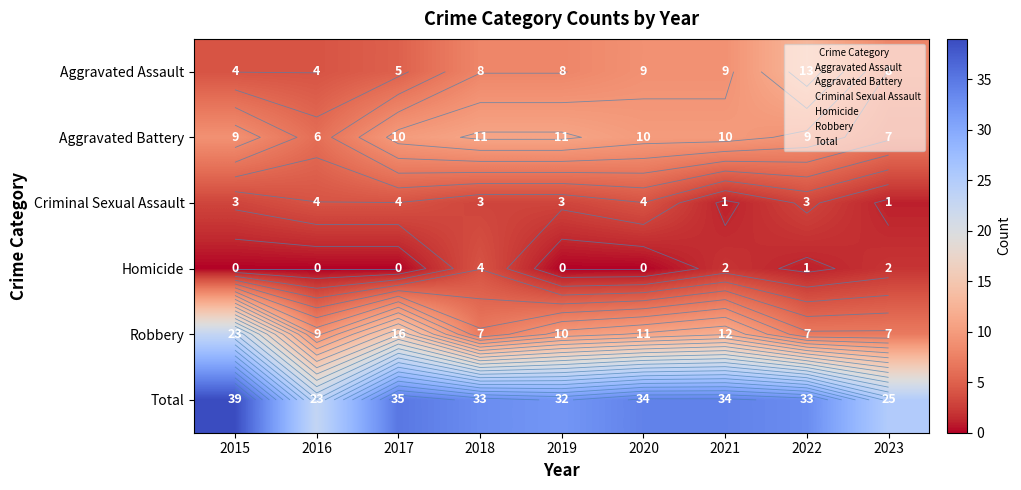

What is the sum of all Robbery values?

102